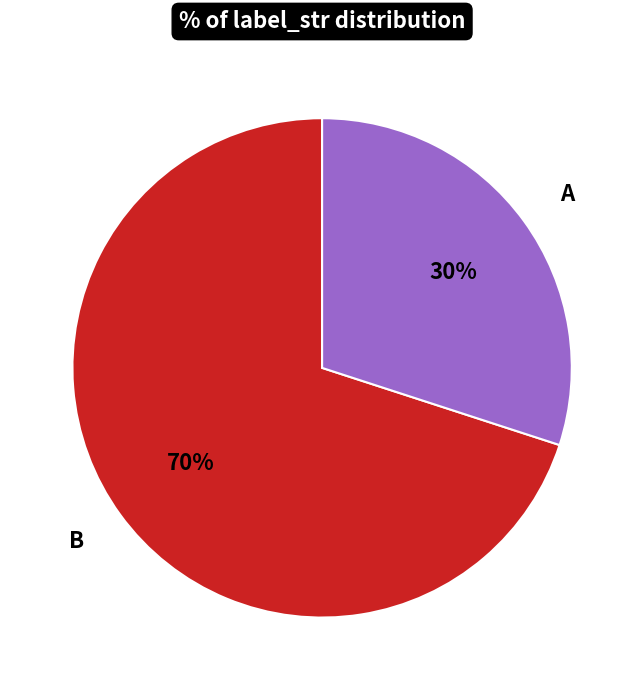

How many segments does this pie chart have?

2